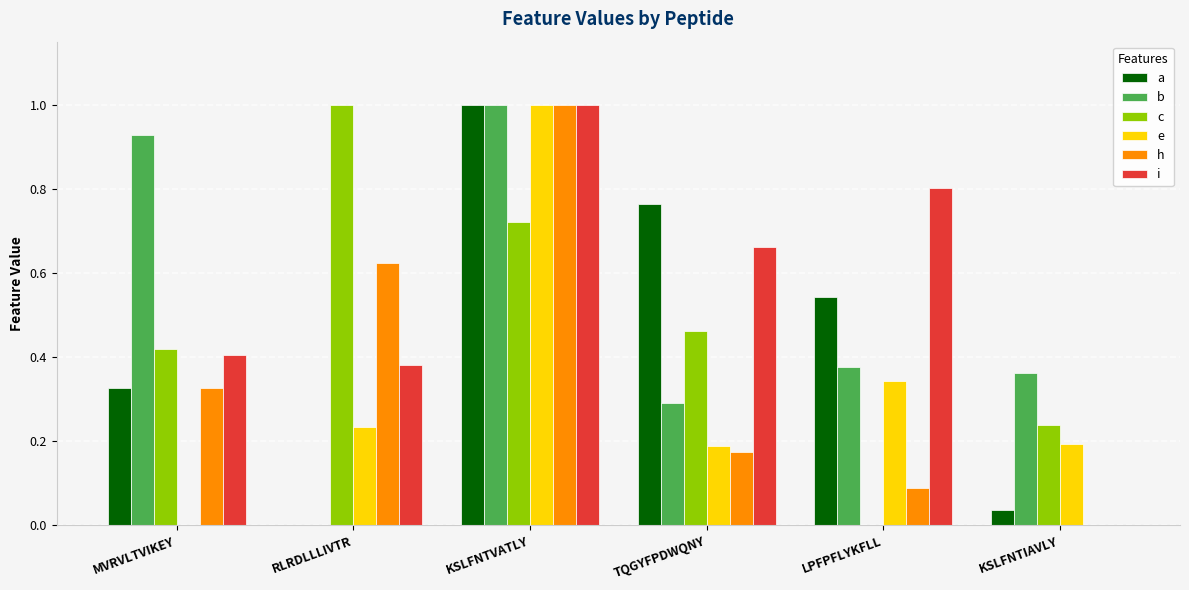

What is the sum of all h values?

2.2